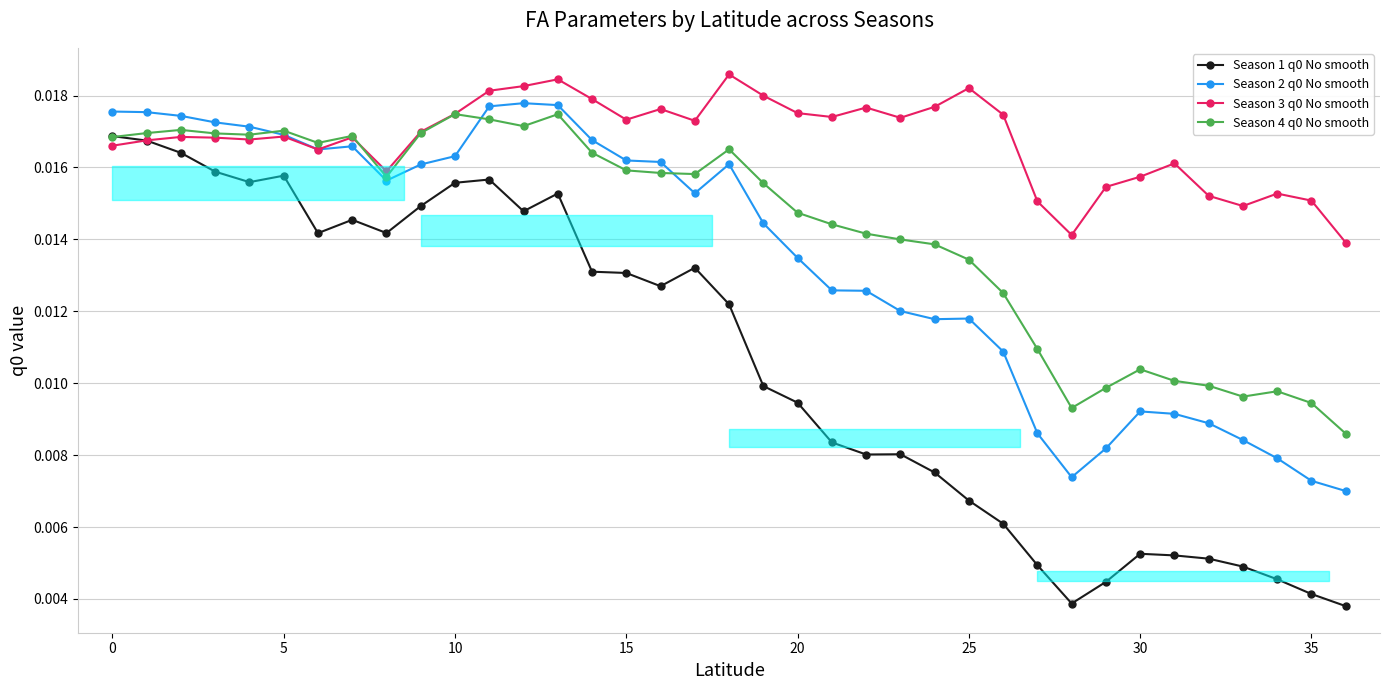

Is it true that Season 4 q0 No smooth equals 0.0 at 5?

False